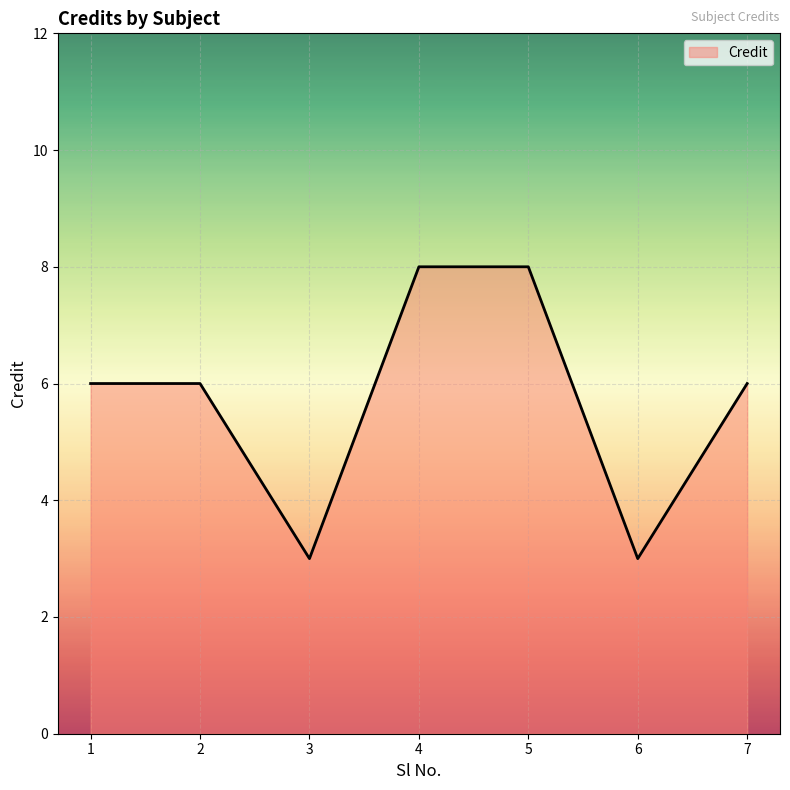

What is the maximum value shown in the chart?

8